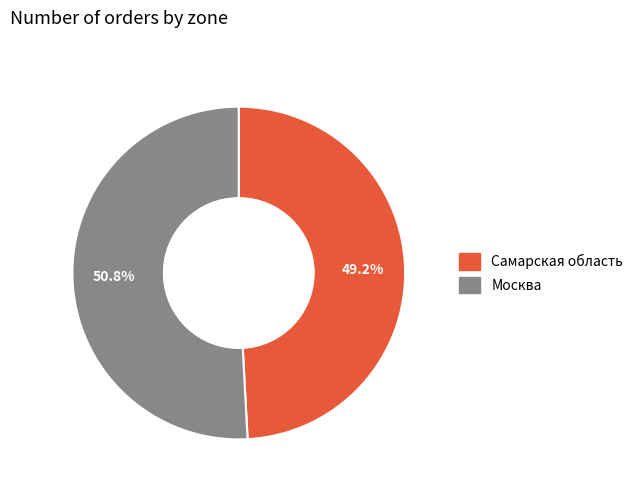

Which category has the smallest portion of the pie?

Самарская область